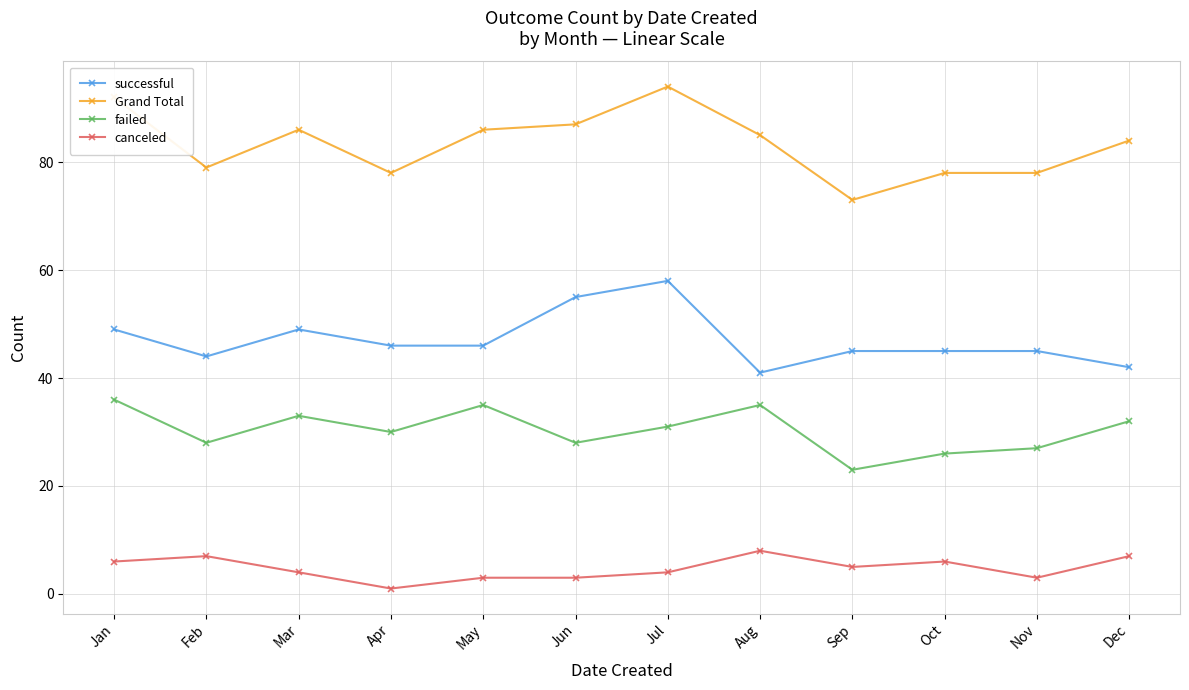

Does the chart display data point markers on the line(s)?

Yes